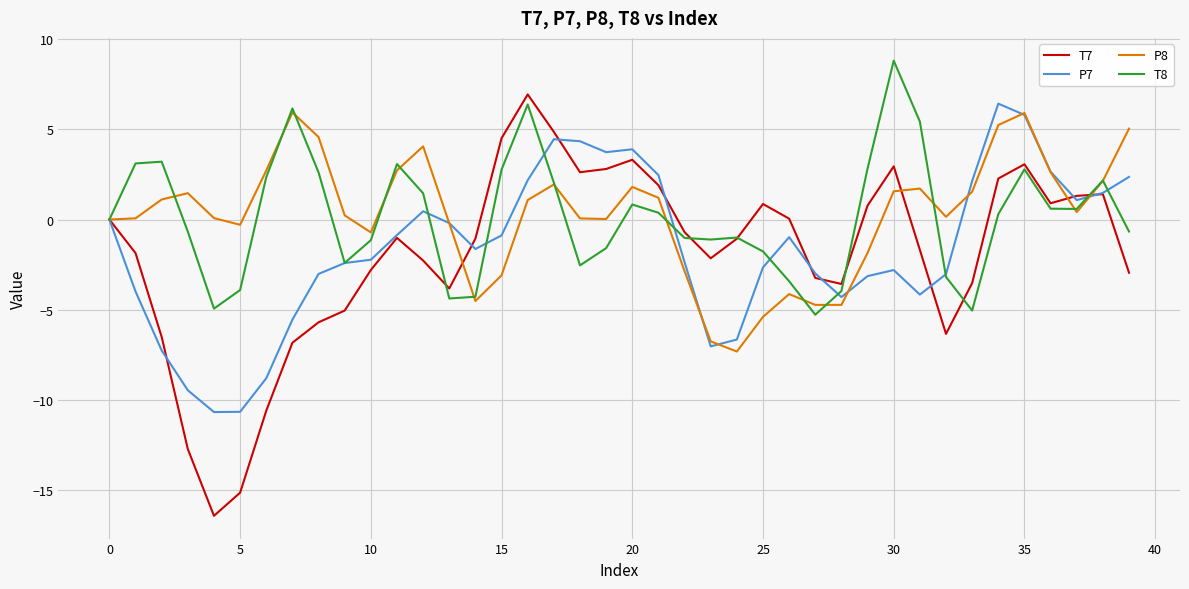

Which series has the largest range (max minus min)?

T7